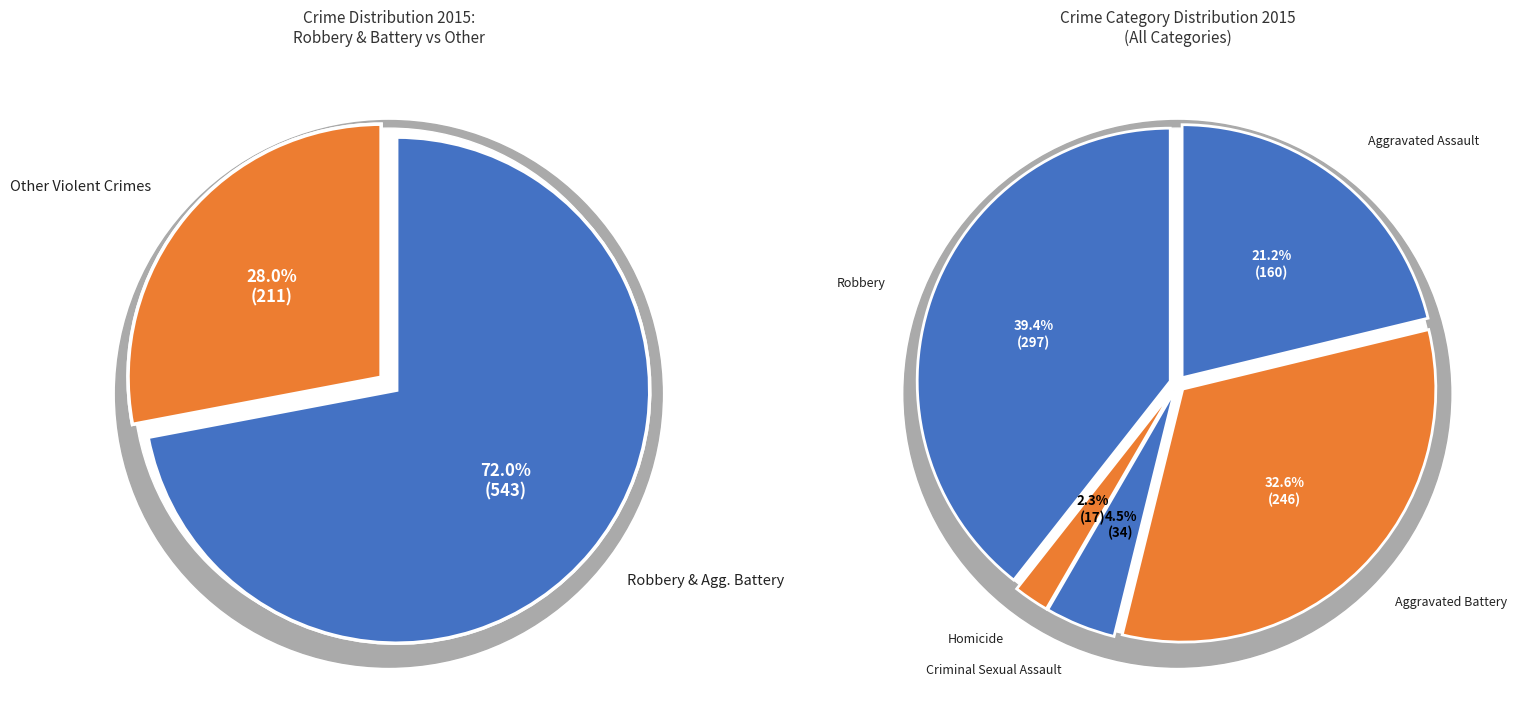

The Robbery slice represents 49% of the pie. True or false?

False